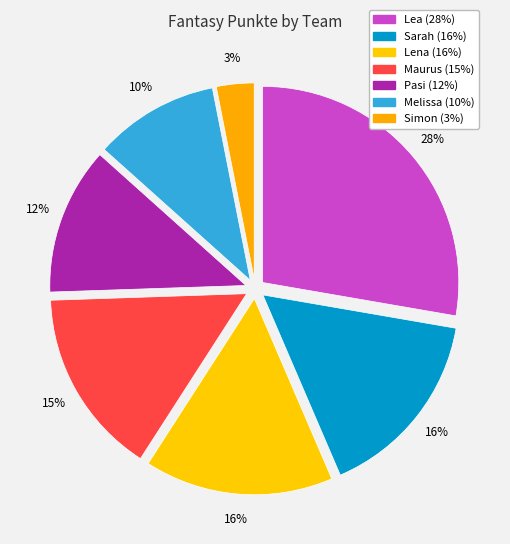

What is the smallest slice in the pie chart?

Simon